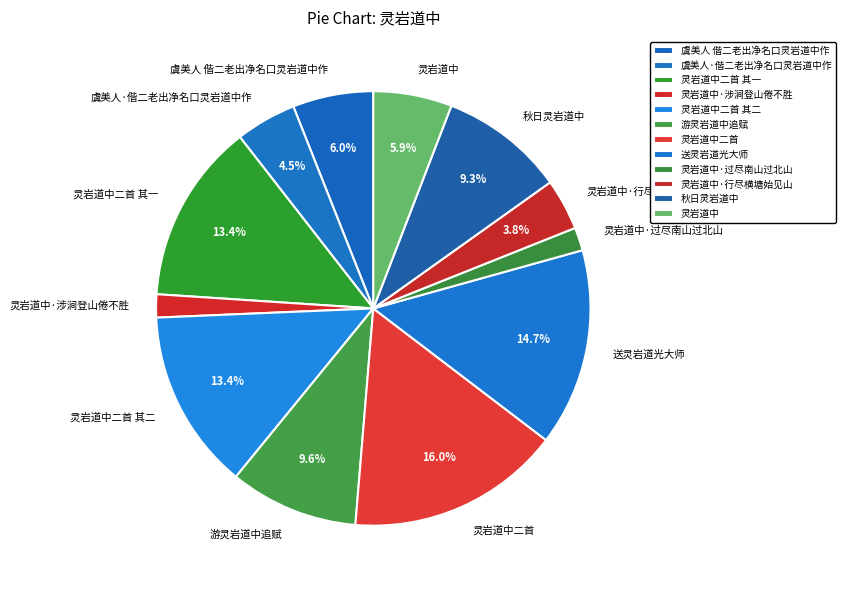

How much of the chart is everything except 虞美人 偕二老出净名口灵岩道中作?

94.0%